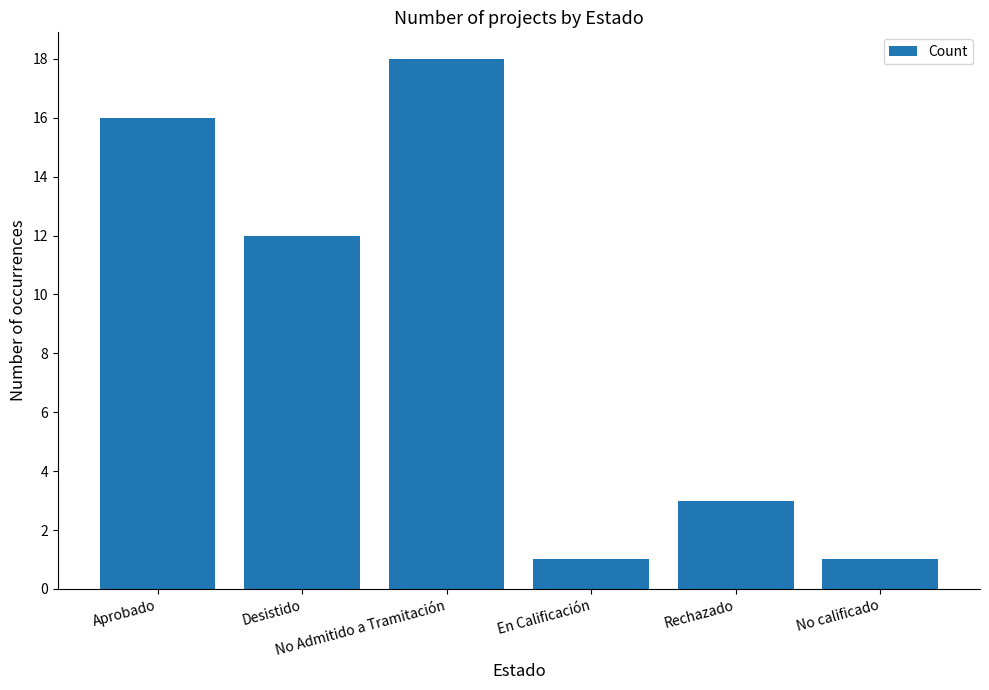

Which label corresponds to the largest value in the chart?

No Admitido a Tramitación